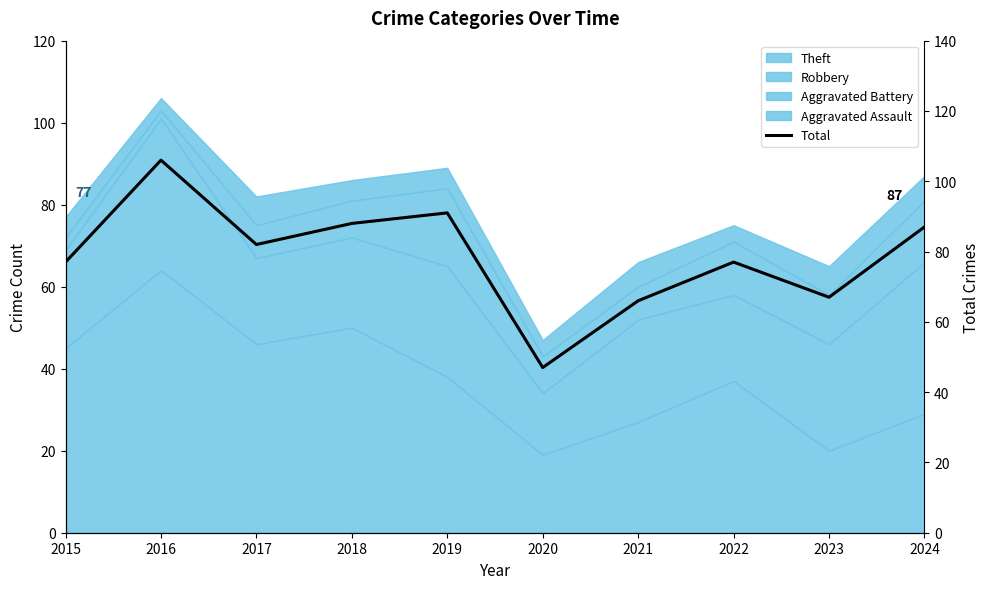

The value at 2020 is 14. True or false?

False